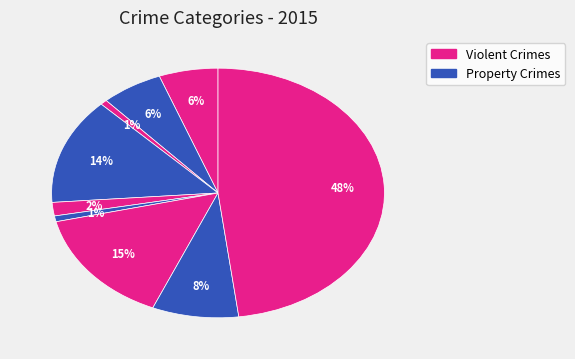

How many segments does this pie chart have?

9